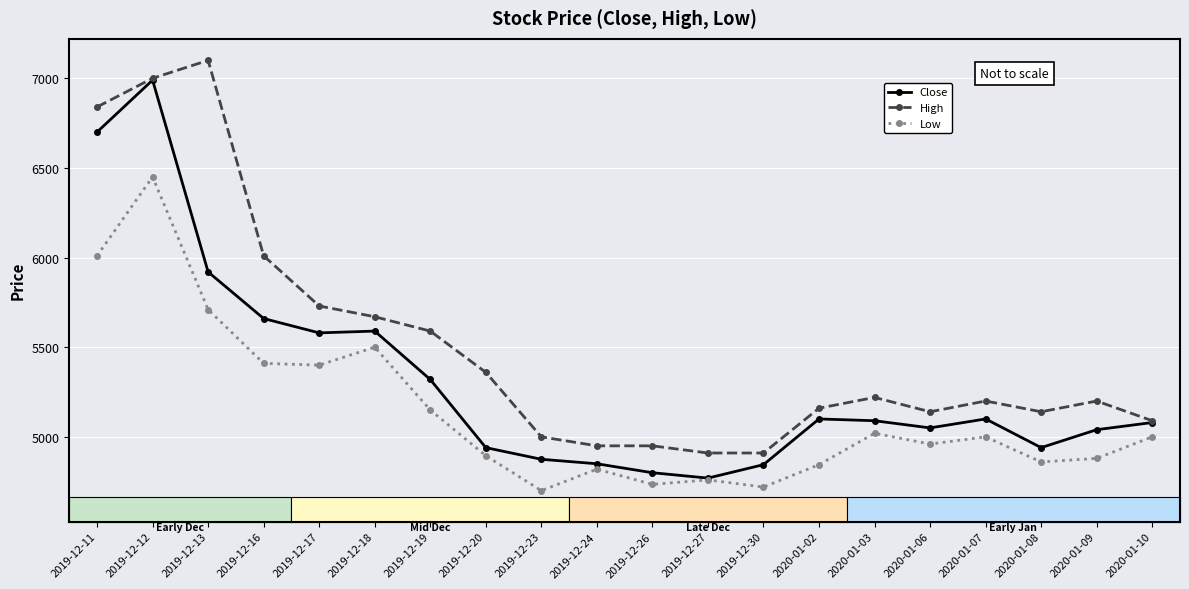

What is the total value across all series at 2019-12-17?

16710